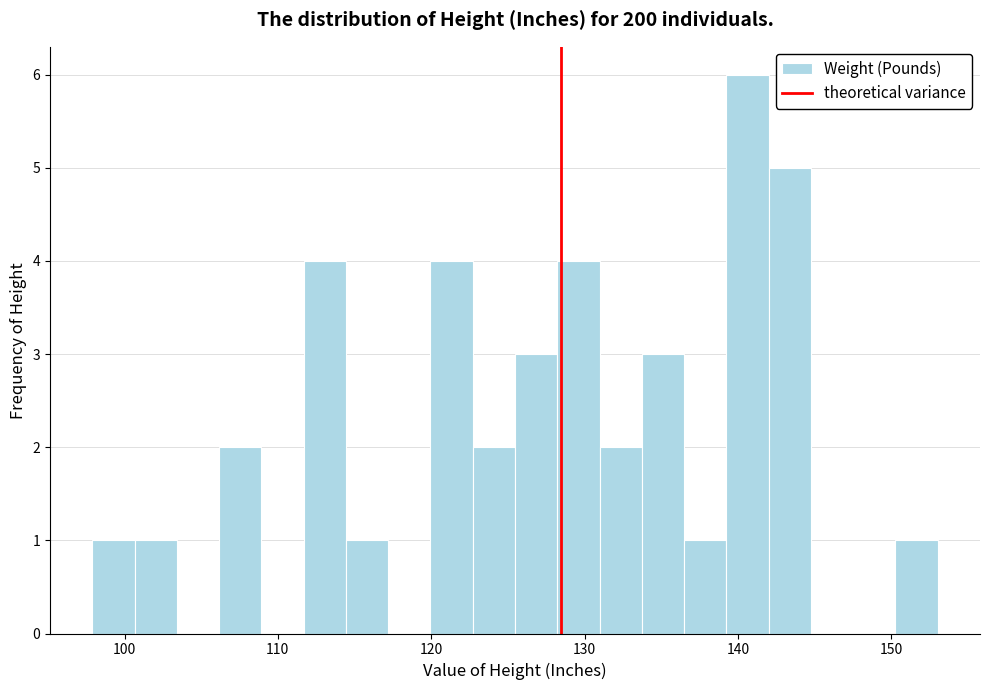

Around what value on the x-axis is the tallest bar? Give the approximate position of its centre, as read against the axis.

141